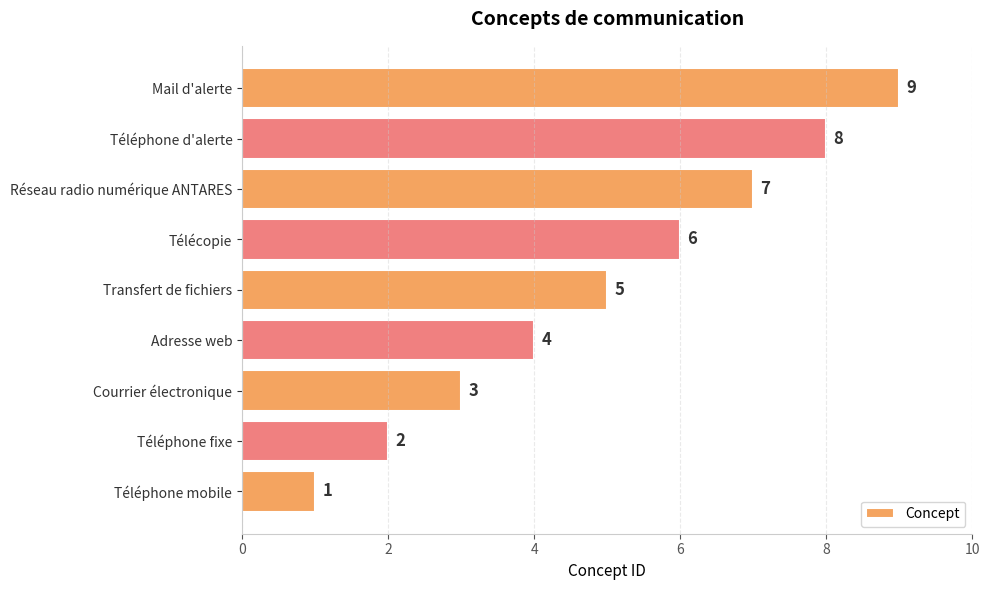

Which has a higher value, Téléphone d'alerte or Transfert de fichiers?

Téléphone d'alerte